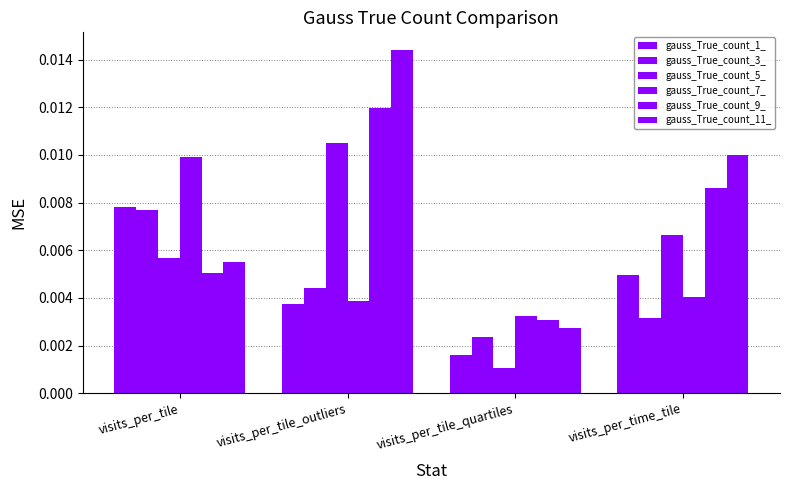

How many categories are shown in the chart?

4